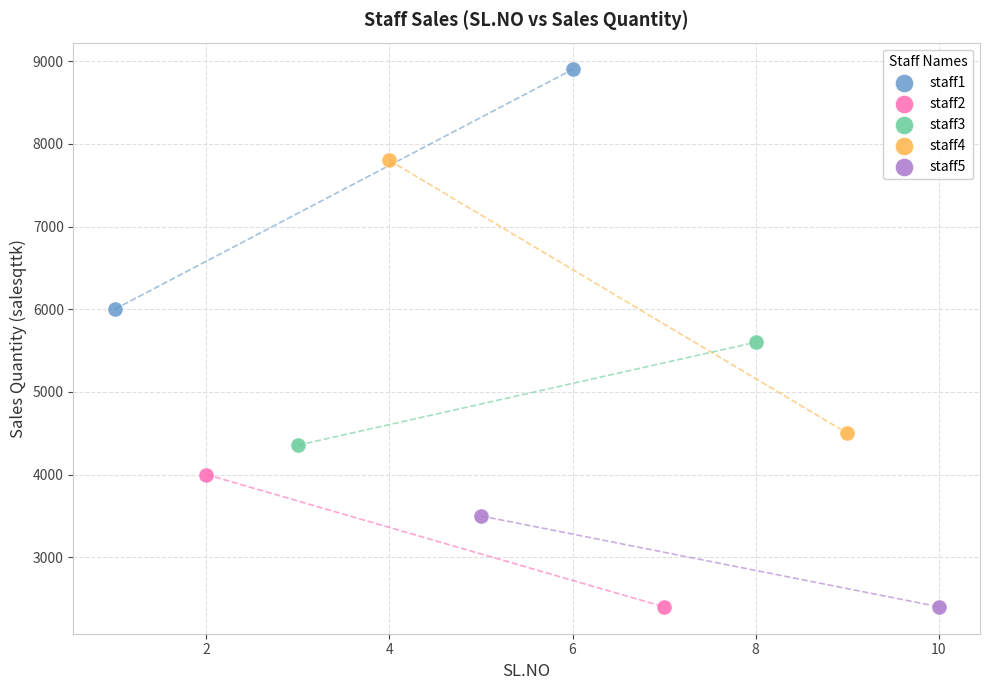

What are all the series names shown in the legend?

staff1, staff2, staff3, staff4, staff5